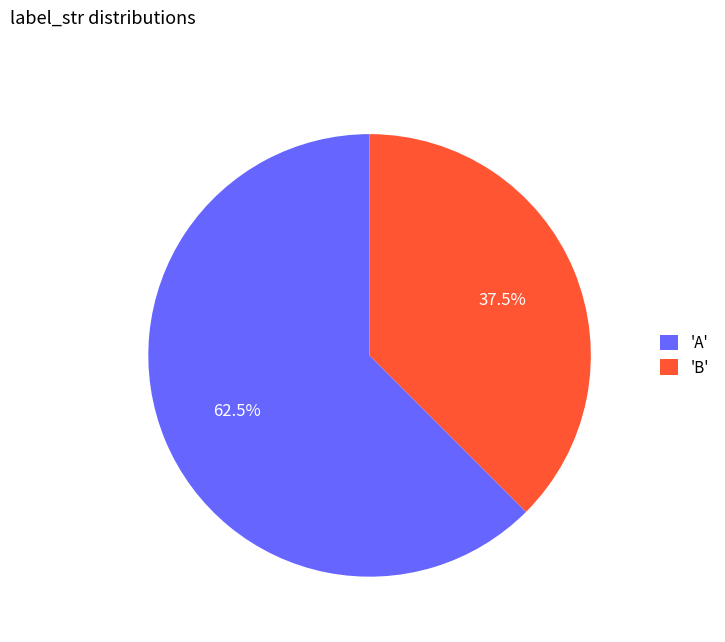

What is the ratio of the value at 'A' to the value at 'B'?

1.7